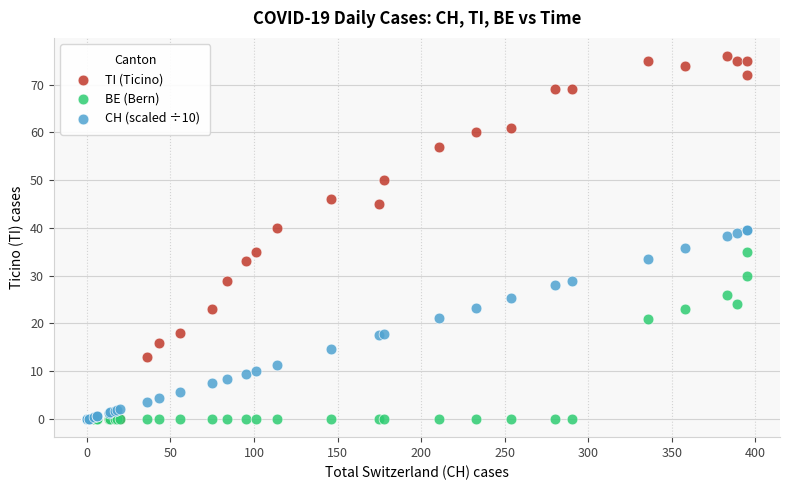

Which series contains the highest Y value?

TI (Ticino)